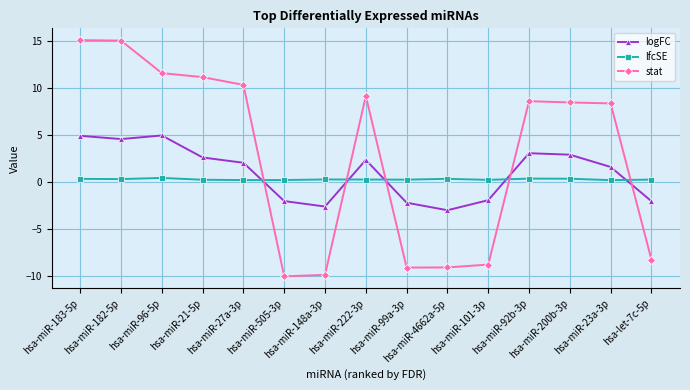

The value of logFC at hsa-miR-101-3p is -3.1. True or false?

False